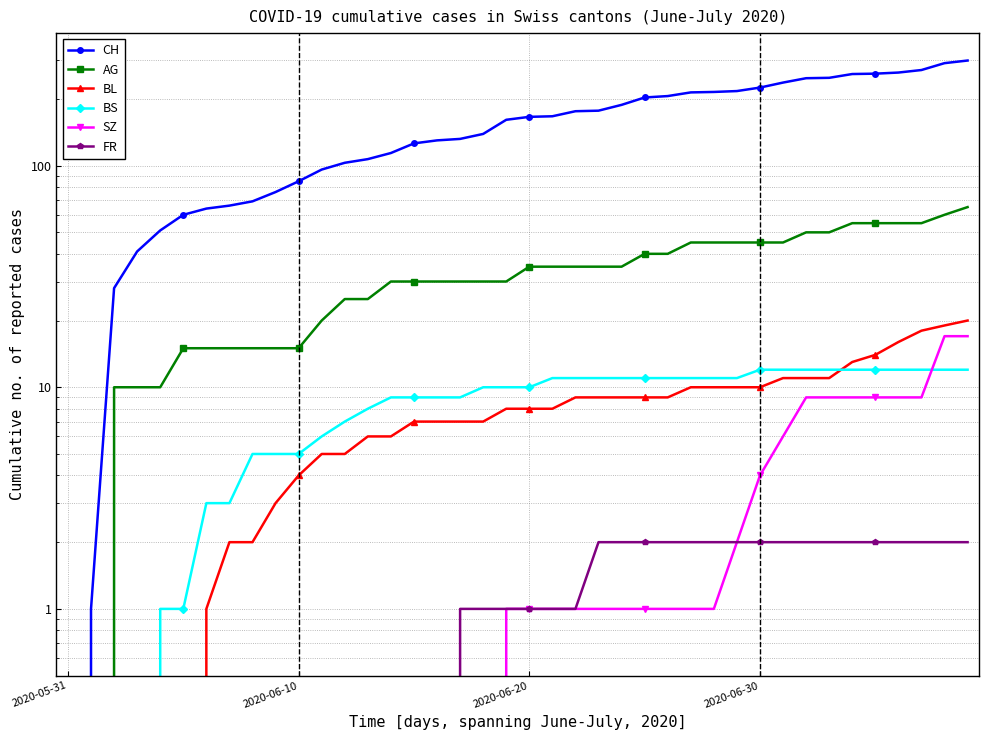

How many values in the CH series exceed 166?

19